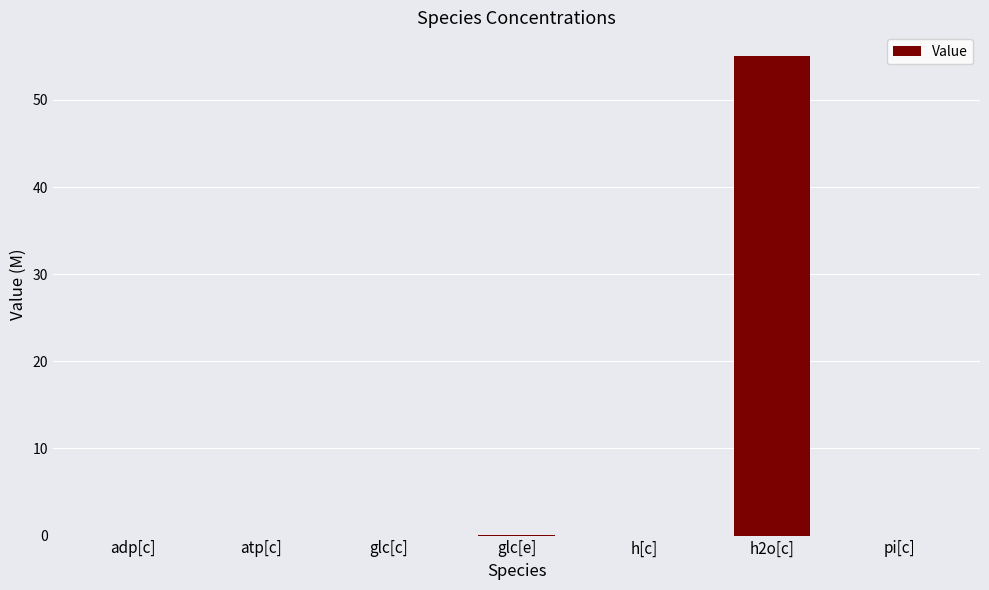

What is the greatest value displayed?

55.0